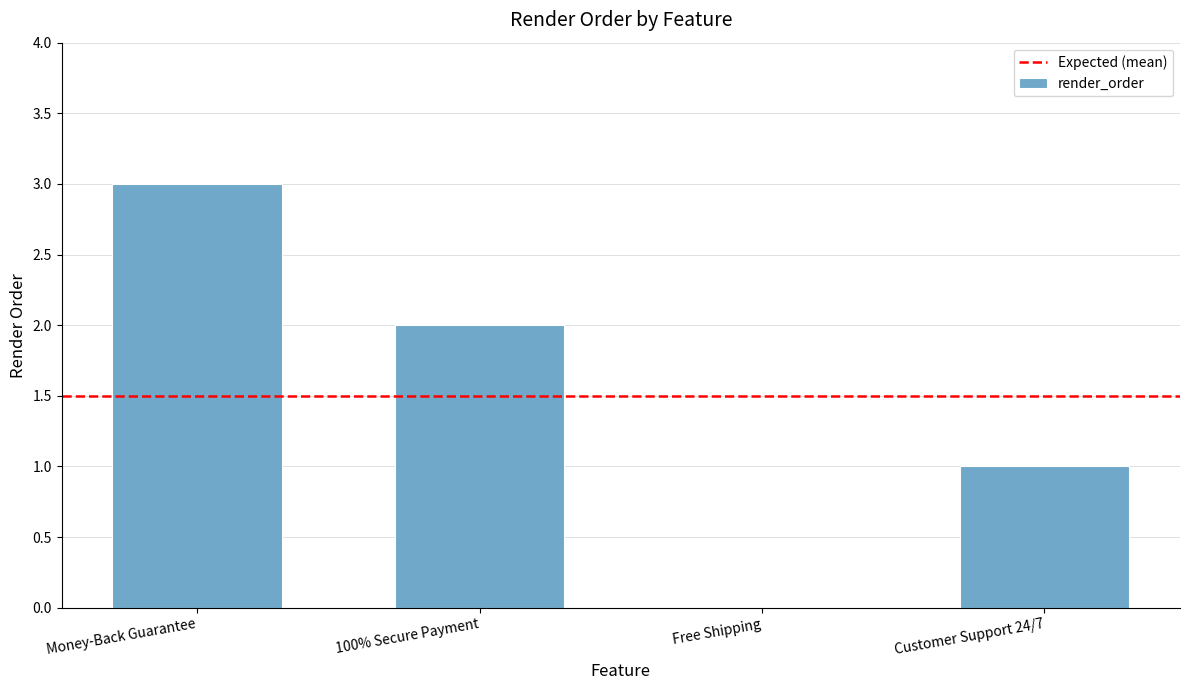

The value at Customer Support 24/7 is 0. True or false?

False